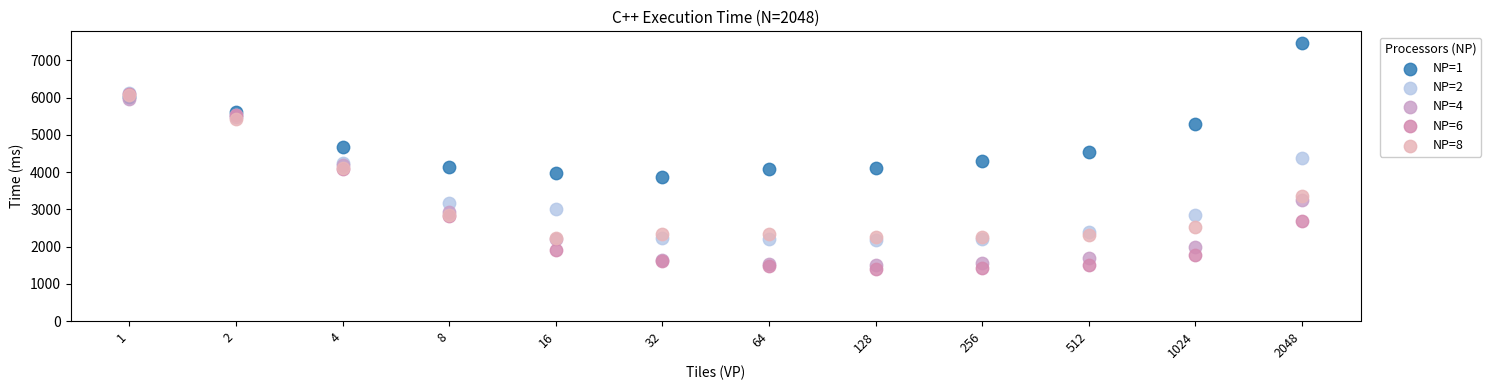

Which series has the largest Y range (max minus min)?

NP=6